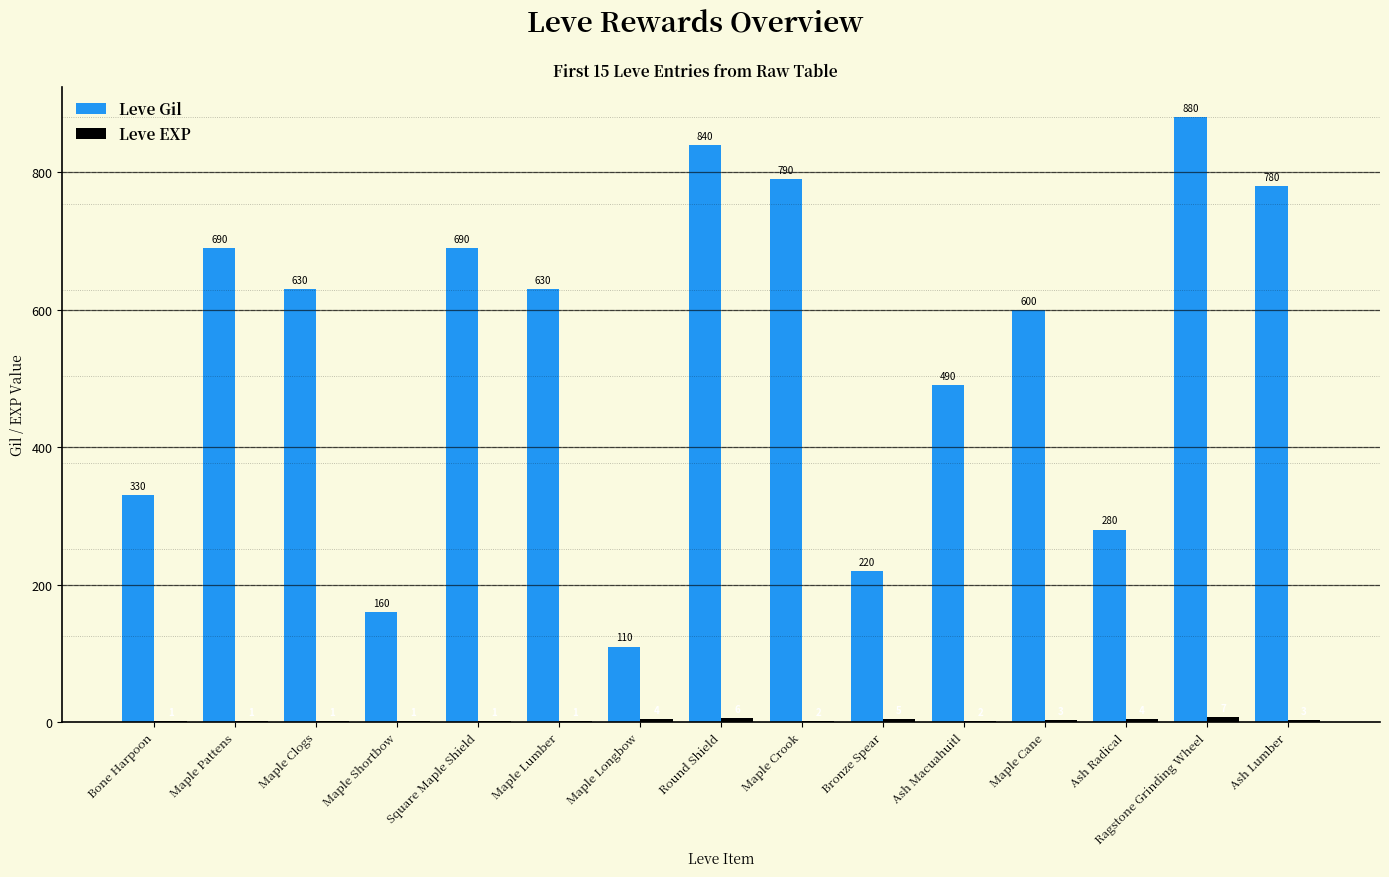

The value of Leve Gil at Maple Lumber is 630. True or false?

True